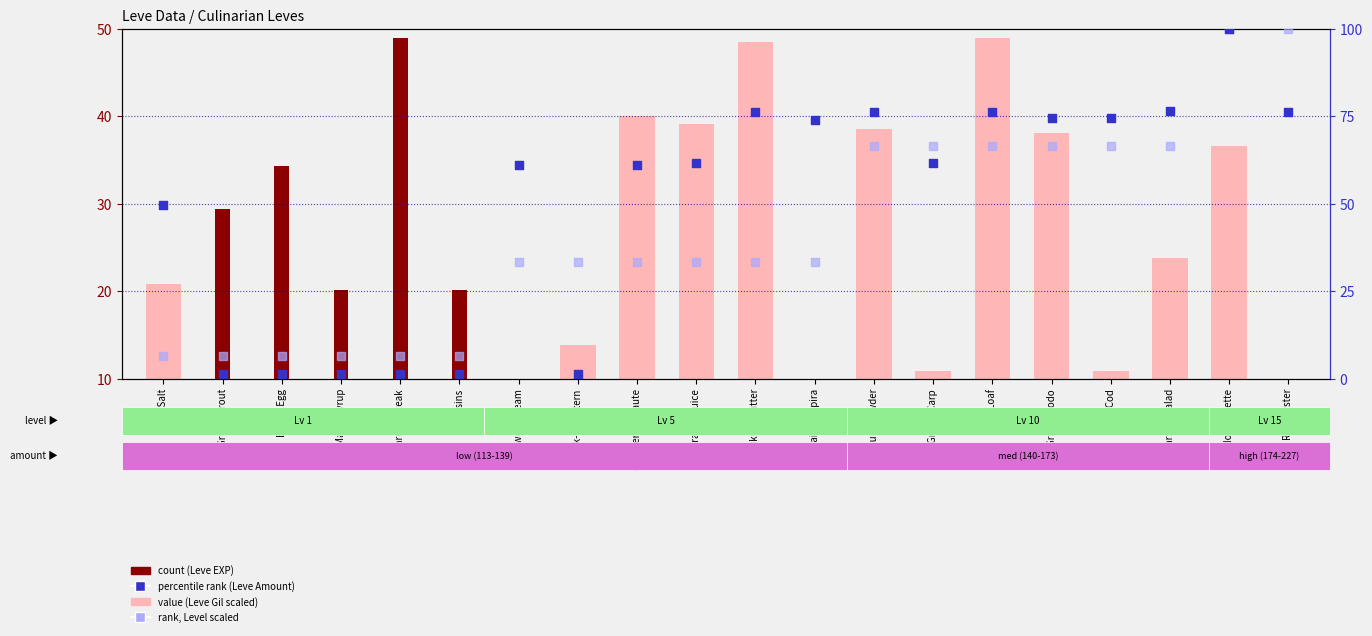

Which series contains the highest Y value?

percentile rank (Leve Amount)